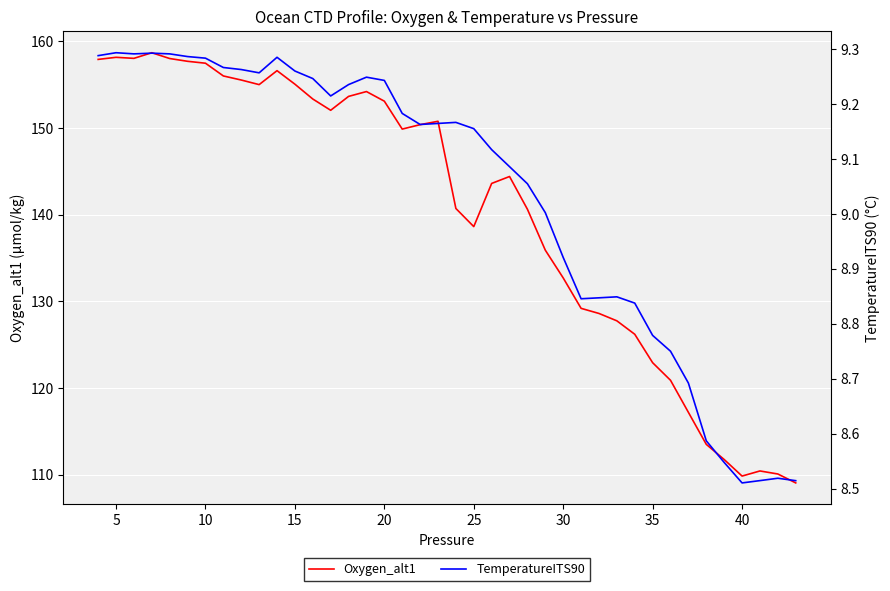

How many values in the TemperatureITS90 series exceed 9?

26